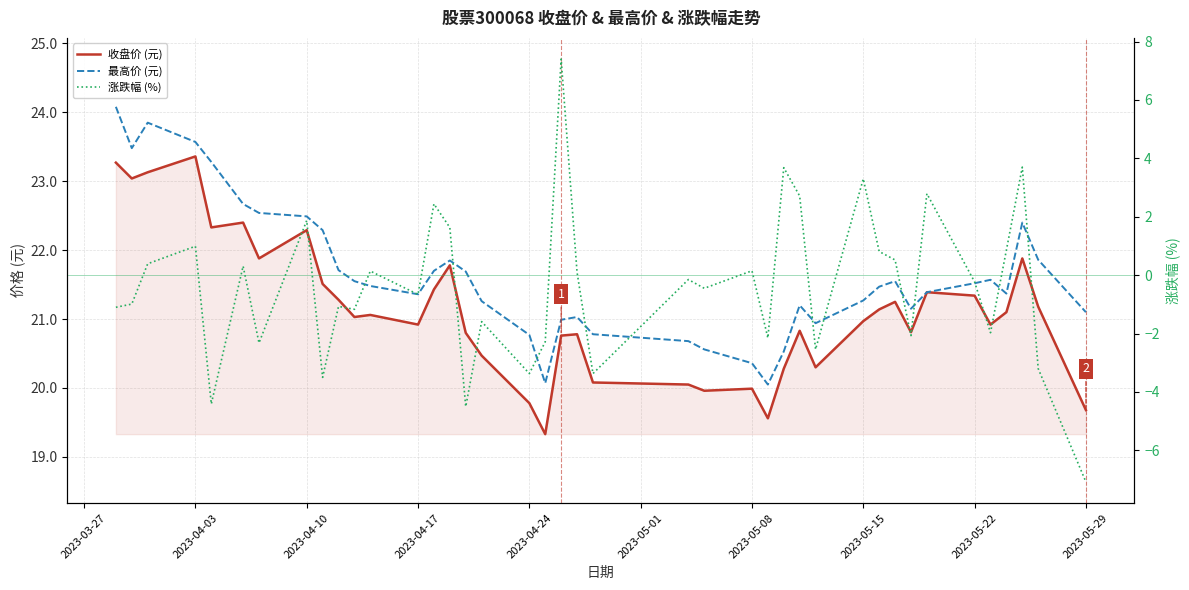

Is it true that 收盘价 (元) equals 36.9 at 31?

False